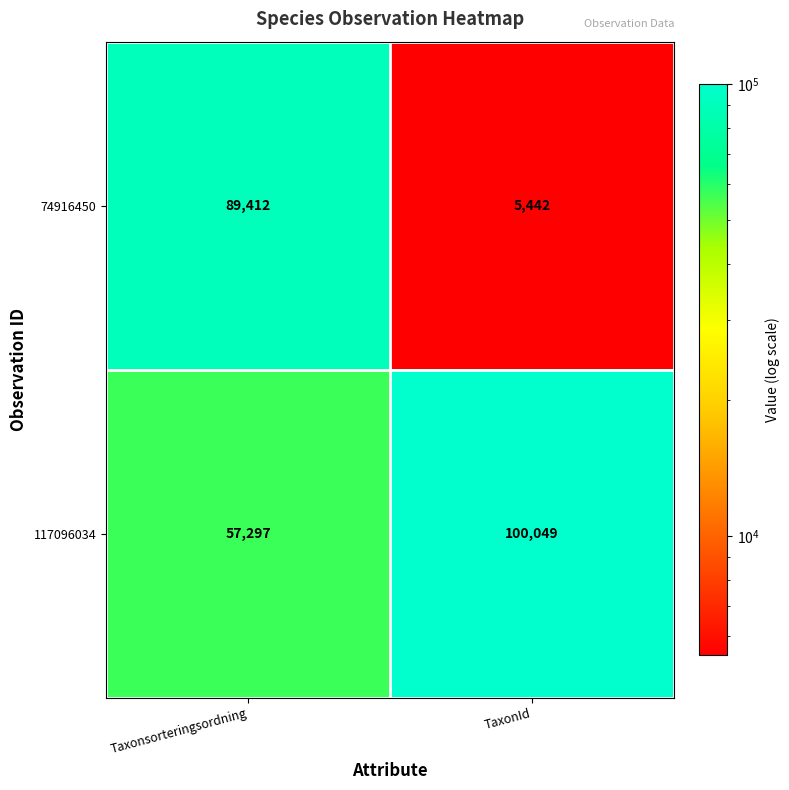

What value does the 74916450 series have at TaxonId?

5442